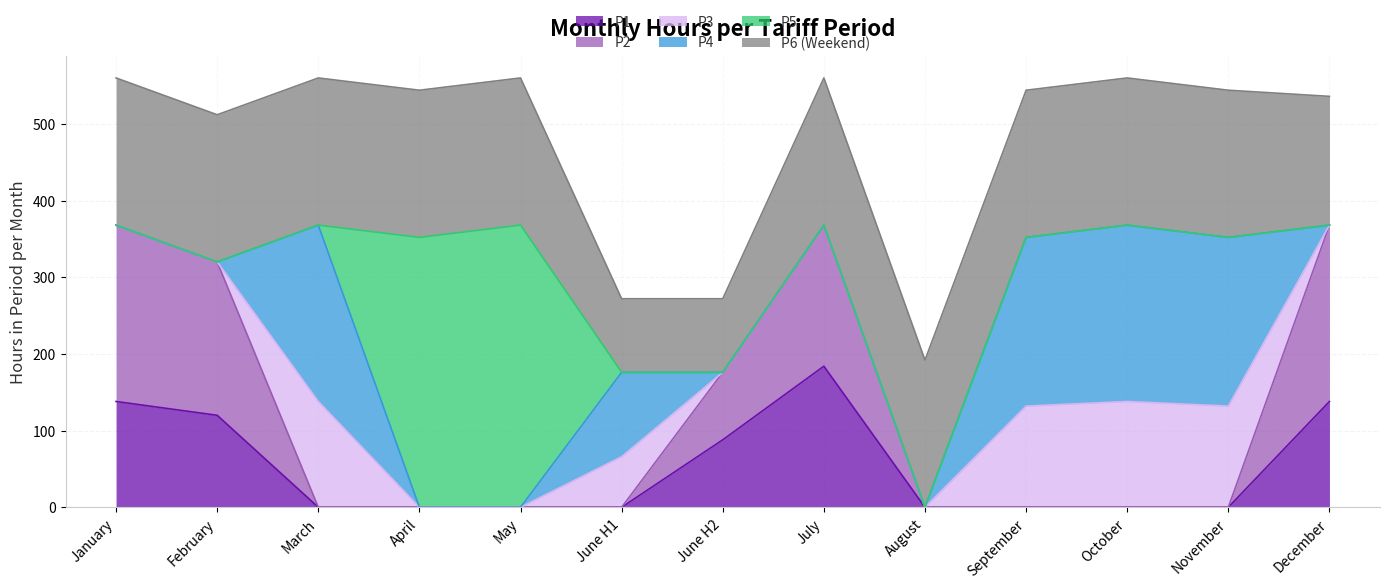

Is the value of P5 at November greater than the value of P1 at January?

No